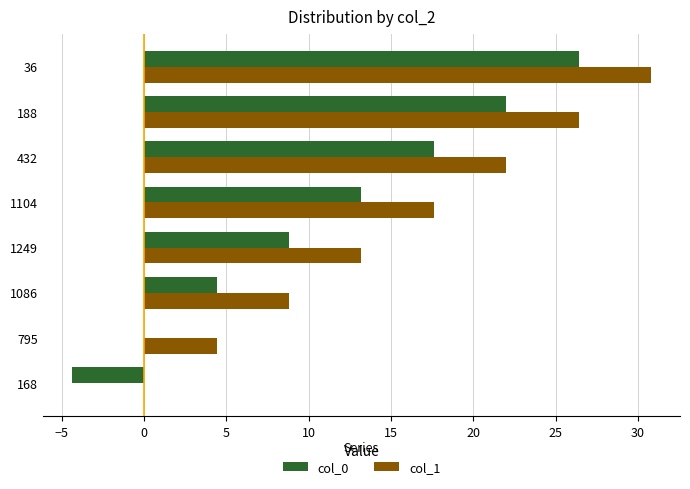

What is the sum of all col_0 values?

88.0